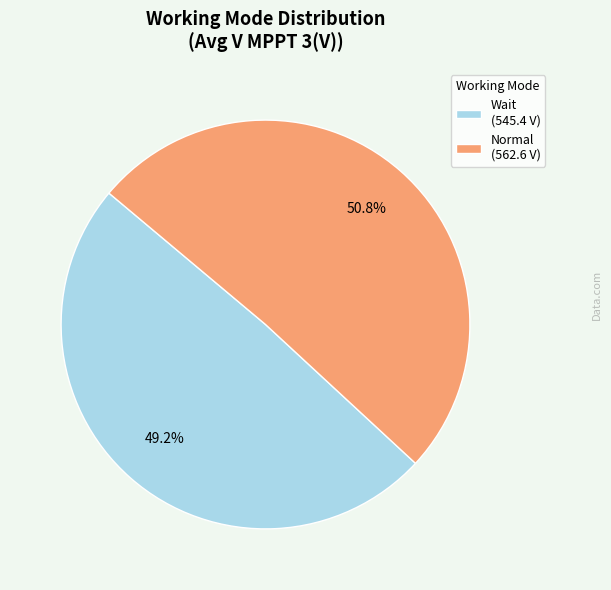

Combined, what portion of the pie is Normal and Wait?

100.0%